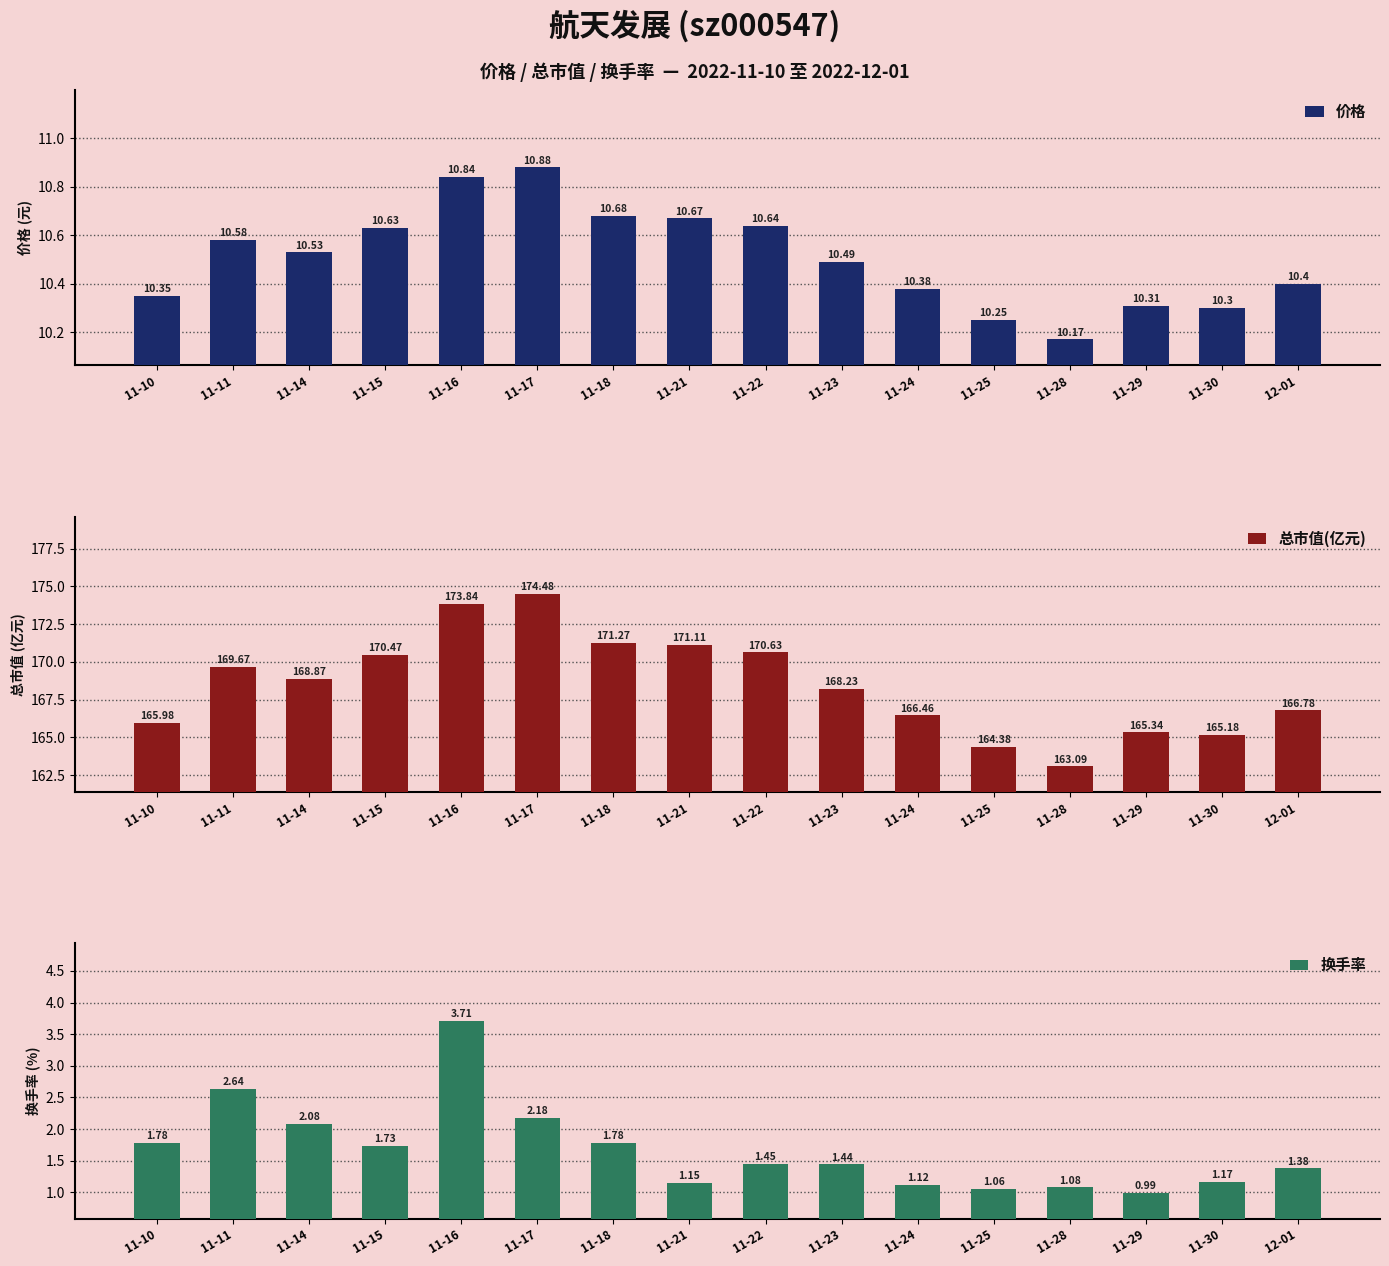

At which category does the chart reach its peak across all series?

11-17